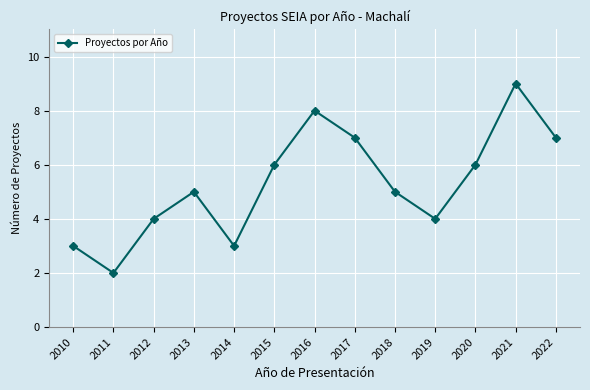

What is the greatest value displayed?

9